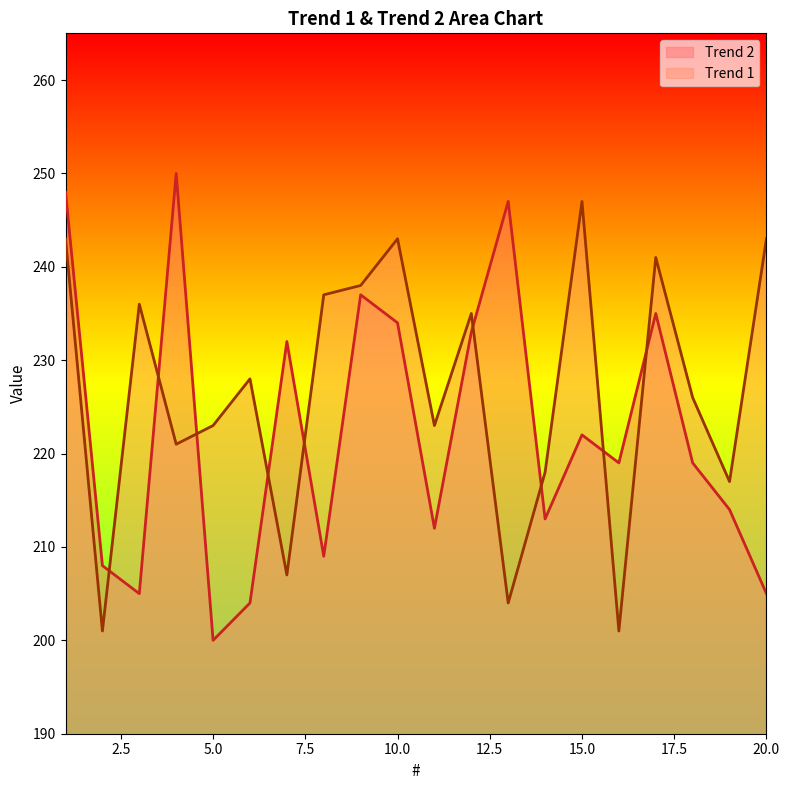

Does the chart have visible grid lines?

No